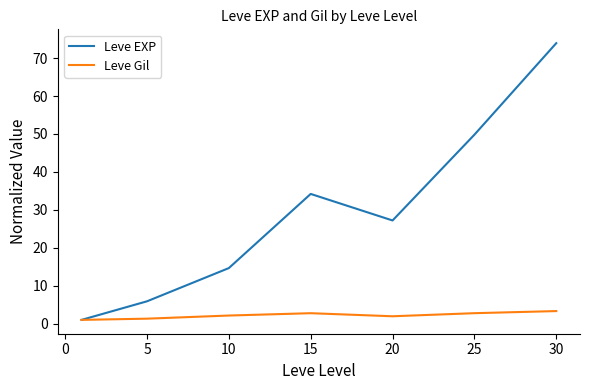

Rank the series by their average value, from lowest to highest.

Leve Gil, Leve EXP